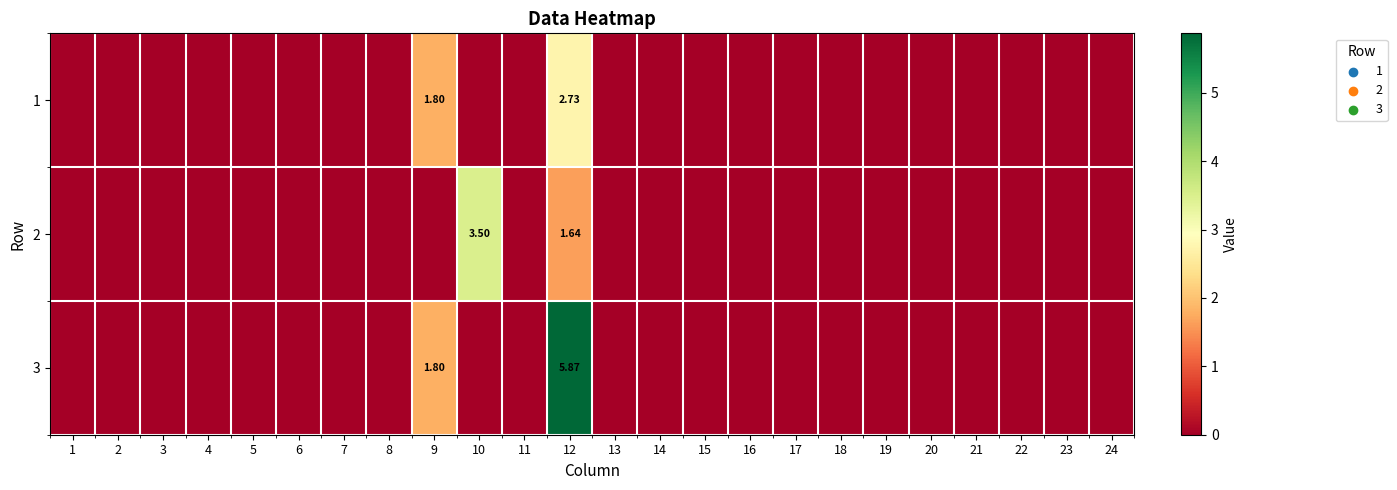

Which has a higher value, 15 or 24?

15